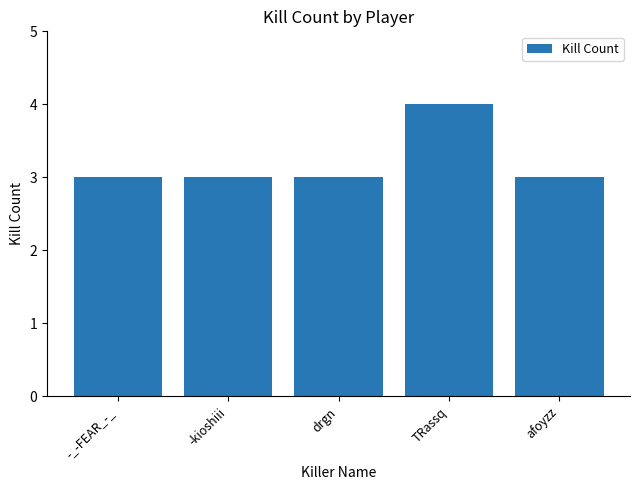

The value at -_-FEAR_-_ is 3. True or false?

True